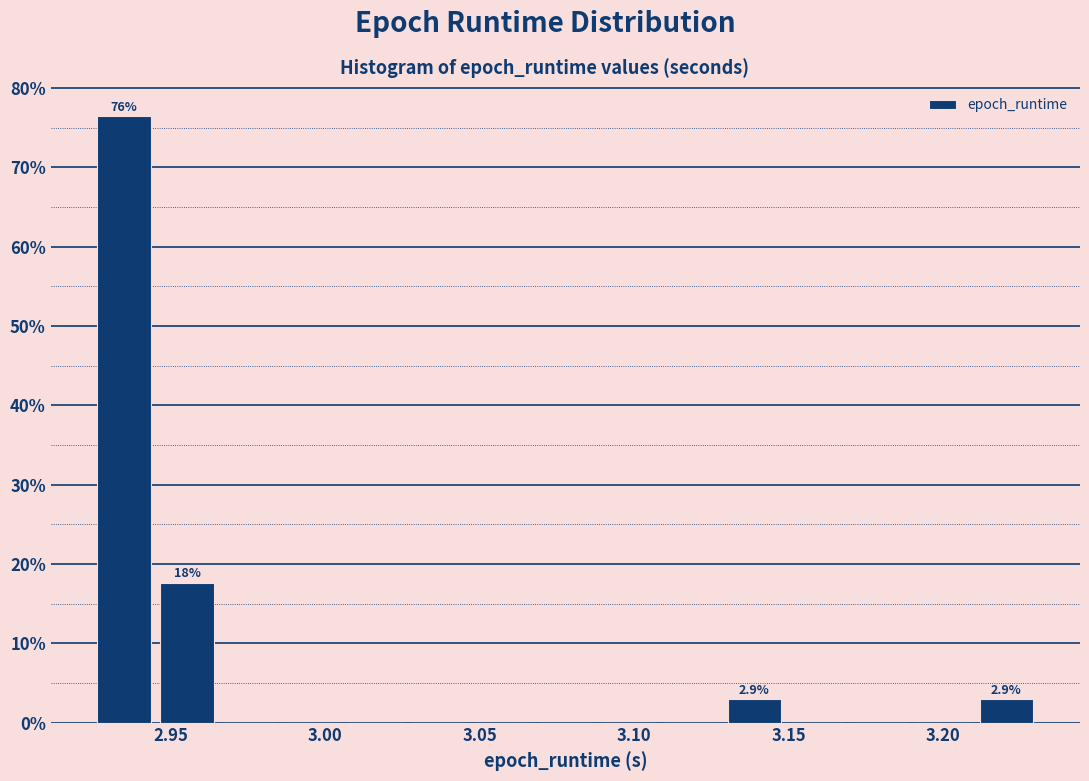

Over which range of the x-axis is the bar tallest?

2.925 to 2.945